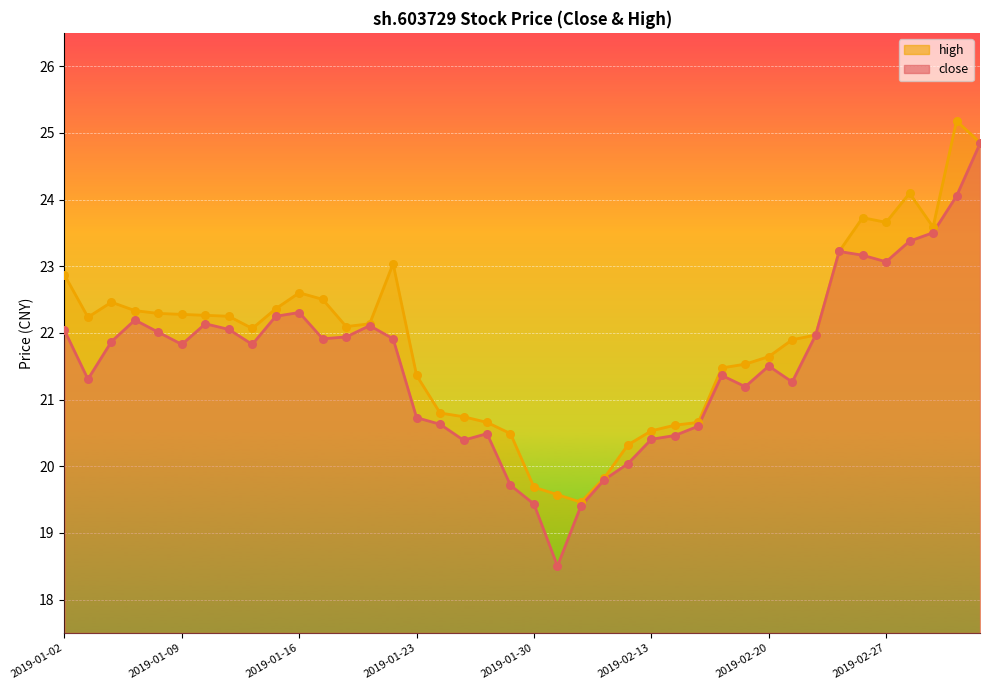

Is the value of close at 2019-02-18 greater than the value of high at 2019-02-15?

Yes